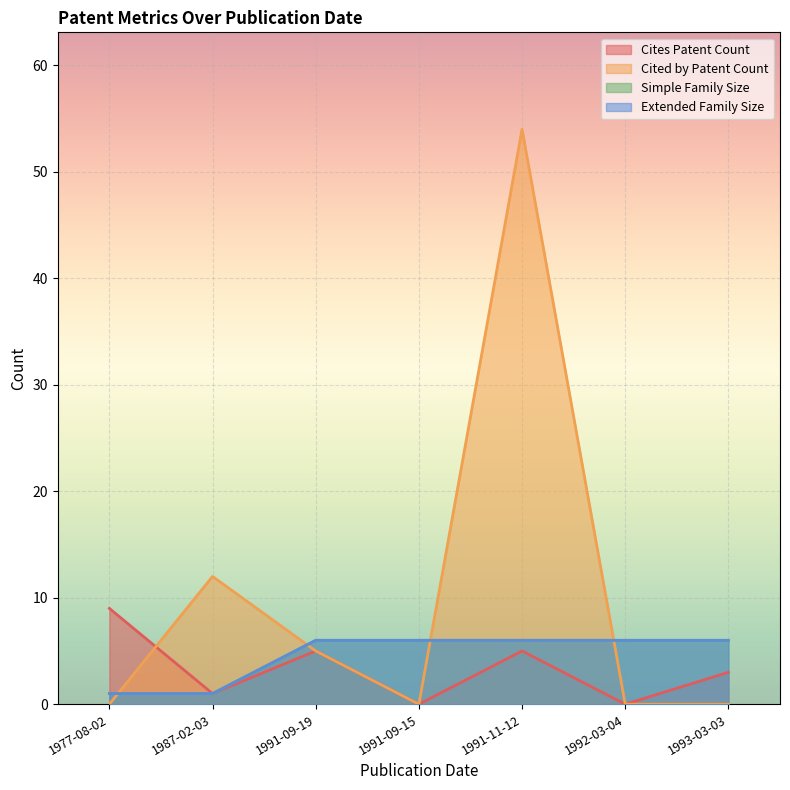

True or false: Simple Family Size and Cites Patent Count intersect in this chart.

False